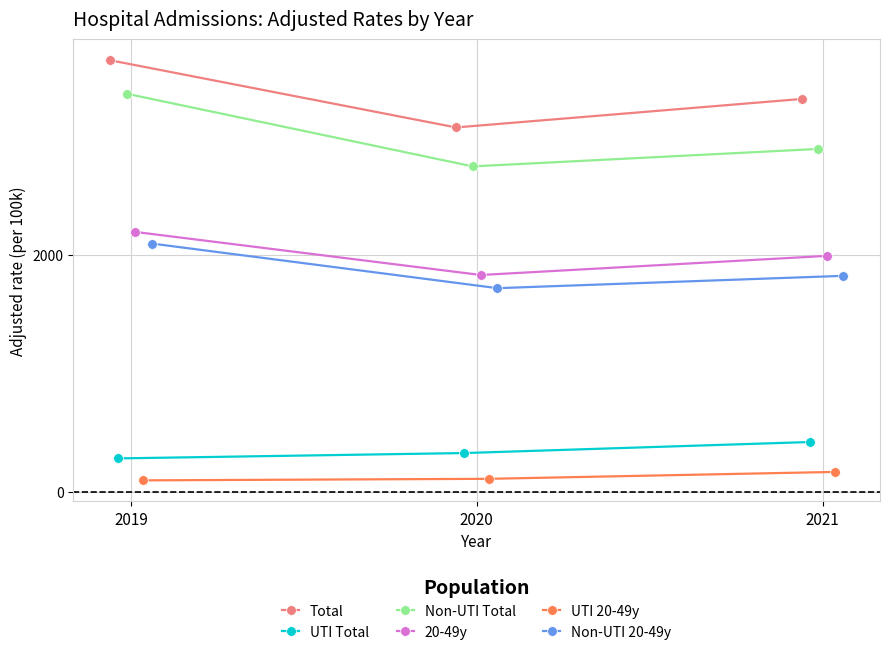

List the series in order of their peak value, lowest first.

UTI 20-49y, UTI Total, Non-UTI 20-49y, 20-49y, Non-UTI Total, Total